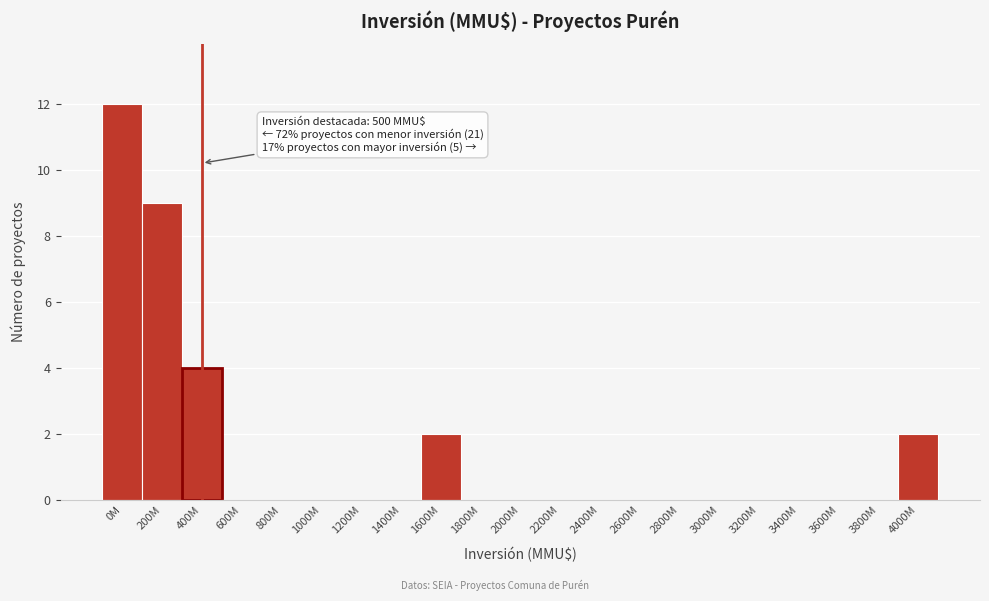

Reading right to left, extract all data points from this chart.

4000M=2	3800M=0	3600M=0	3400M=0	3200M=0	3000M=0	2800M=0	2600M=0	2400M=0	2200M=0	2000M=0	1800M=0	1600M=2	1400M=0	1200M=0	1000M=0	800M=0	600M=0	400M=4	200M=9	0M=12